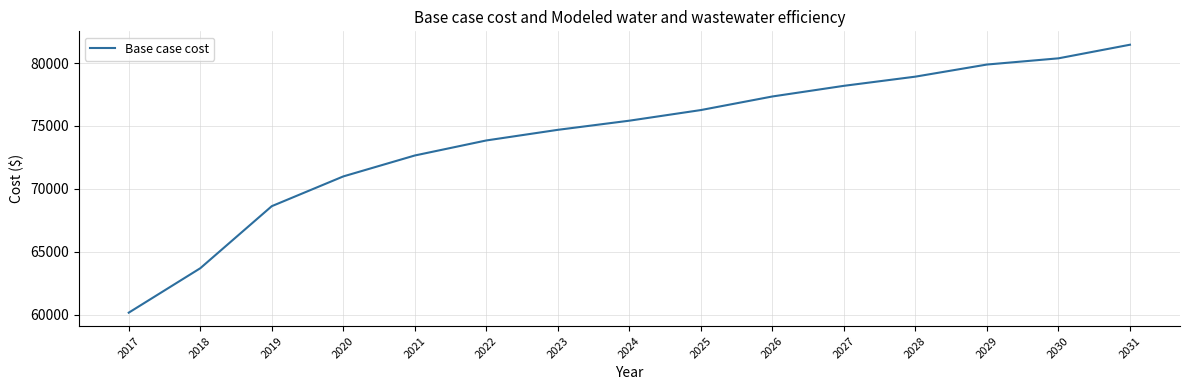

Reading left to right, transcribe all the data shown in this chart.

60156.4	63686.9	68622.3	70986.7	72650.7	73846.0	74690.2	75417.3	76261.9	77341.7	78188.3	78918.4	79880.5	80373.9	81455.3